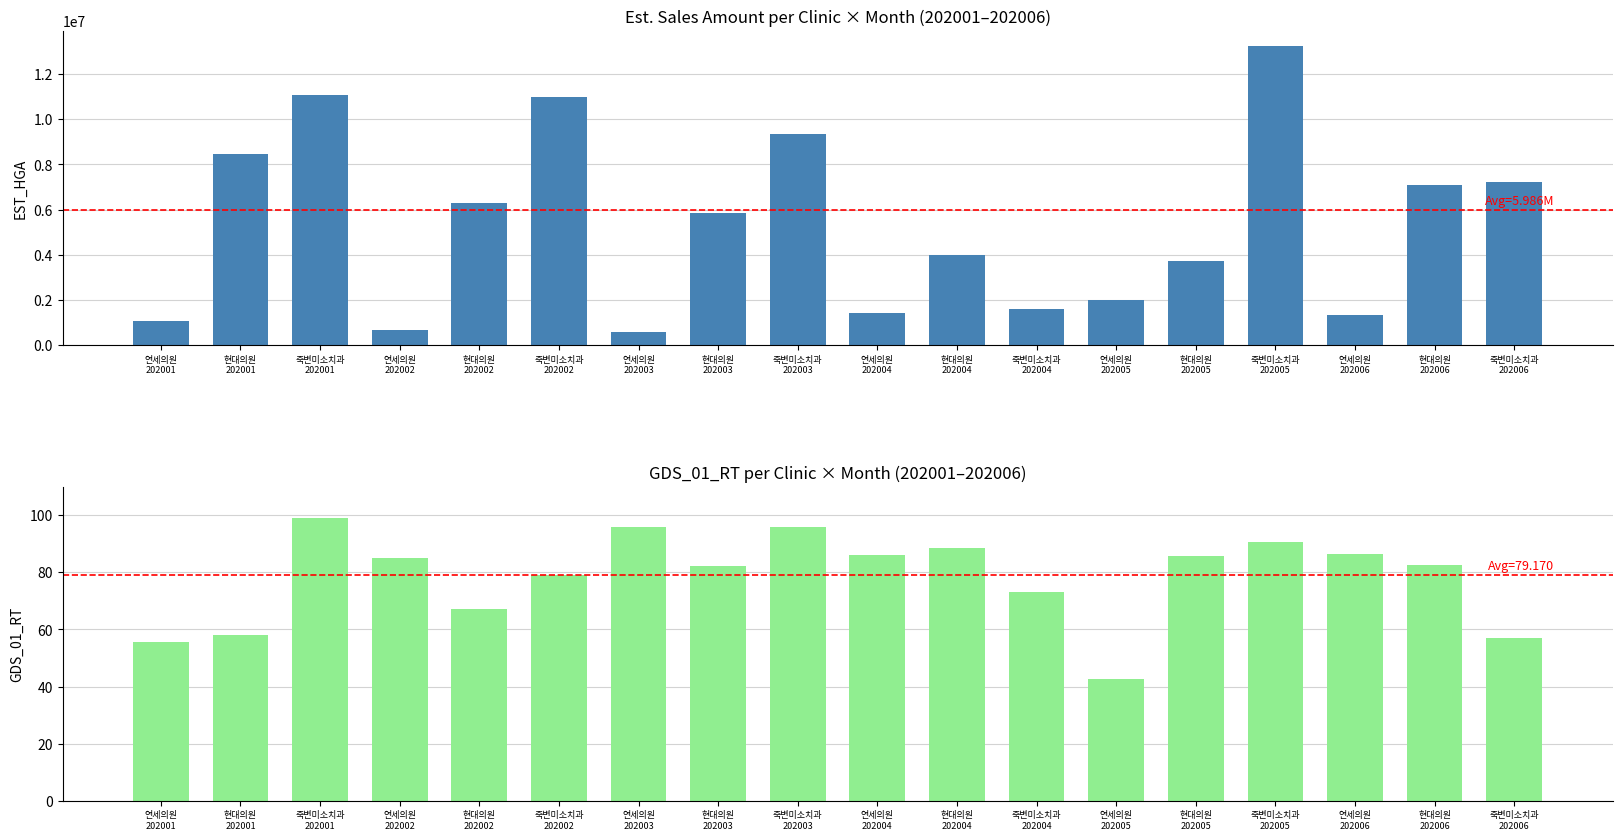

Which has a higher value, 죽변미소치과
202004 or 죽변미소치과
202002?

죽변미소치과
202002